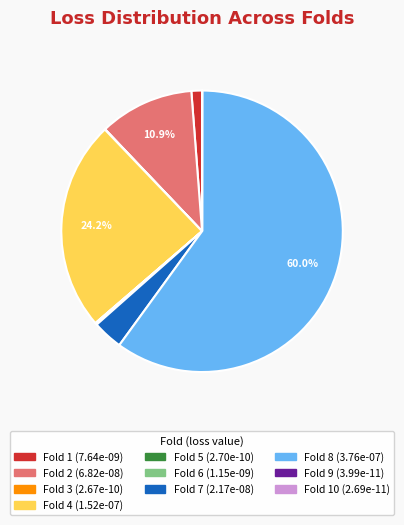

Does any single category account for the majority?

Yes